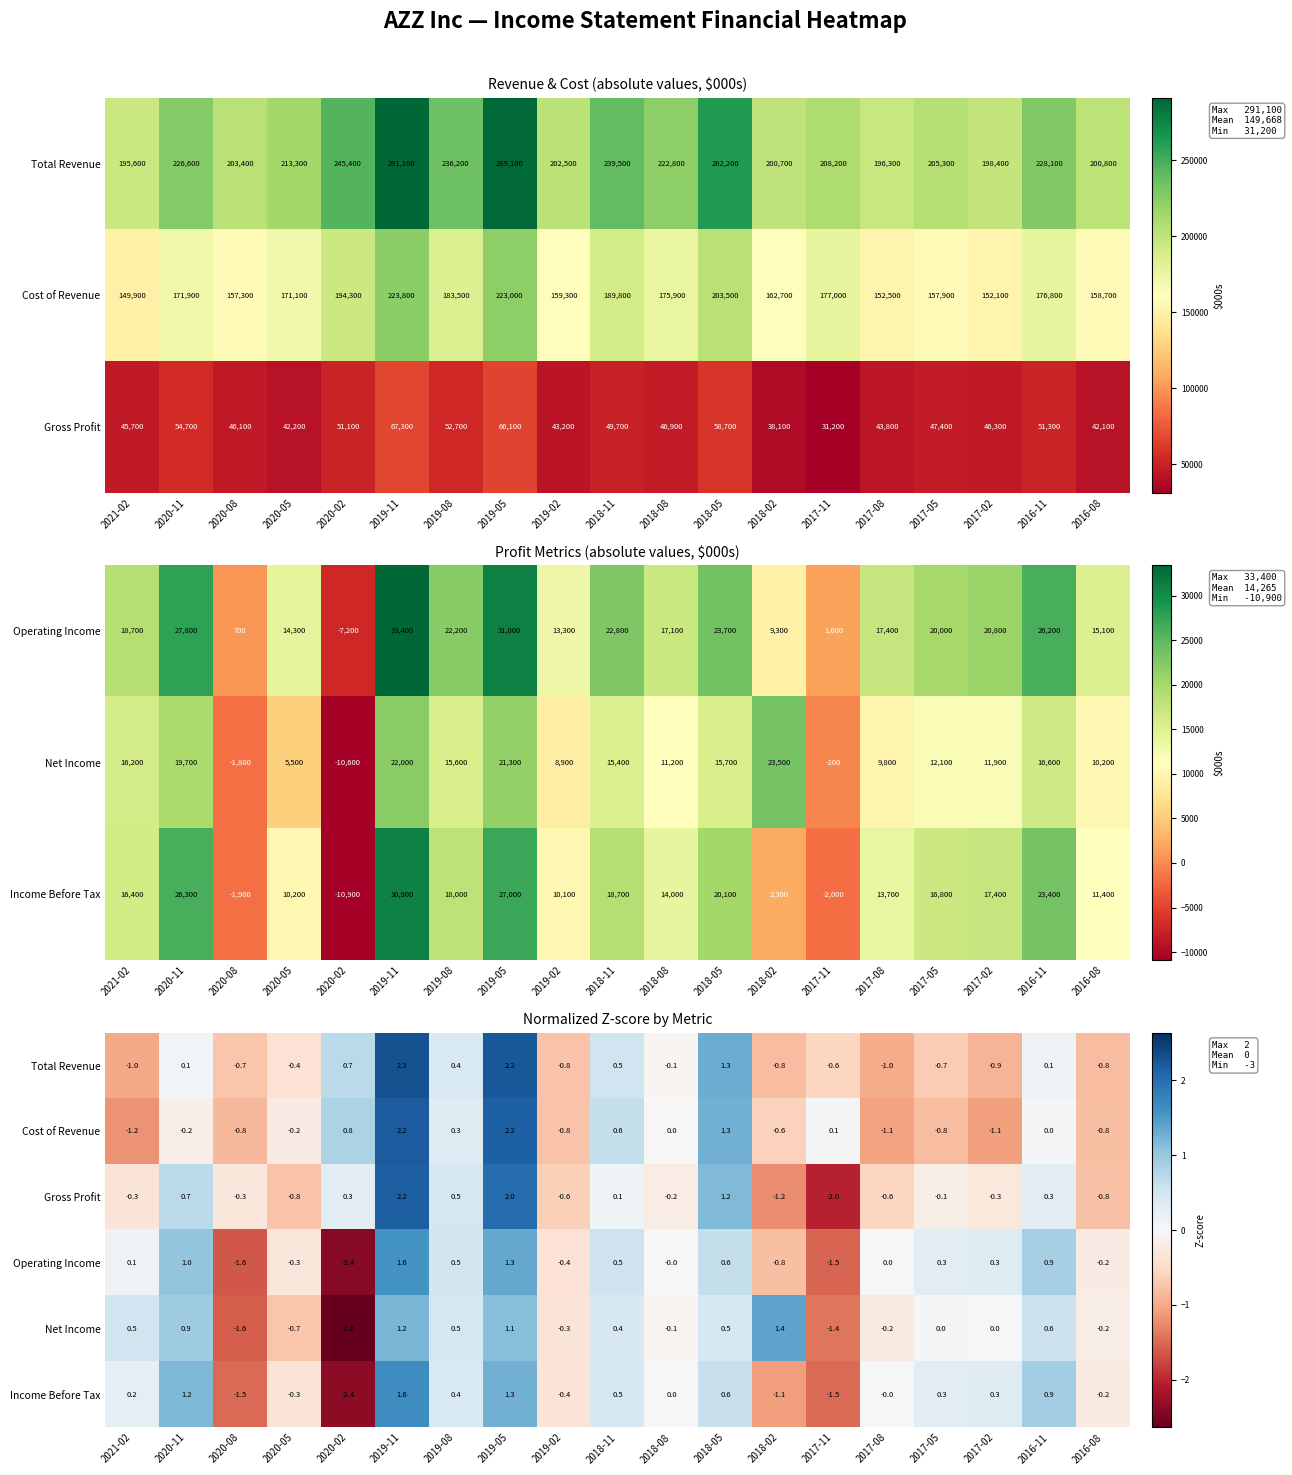

How many negative values does the Income Before Tax series have?

8